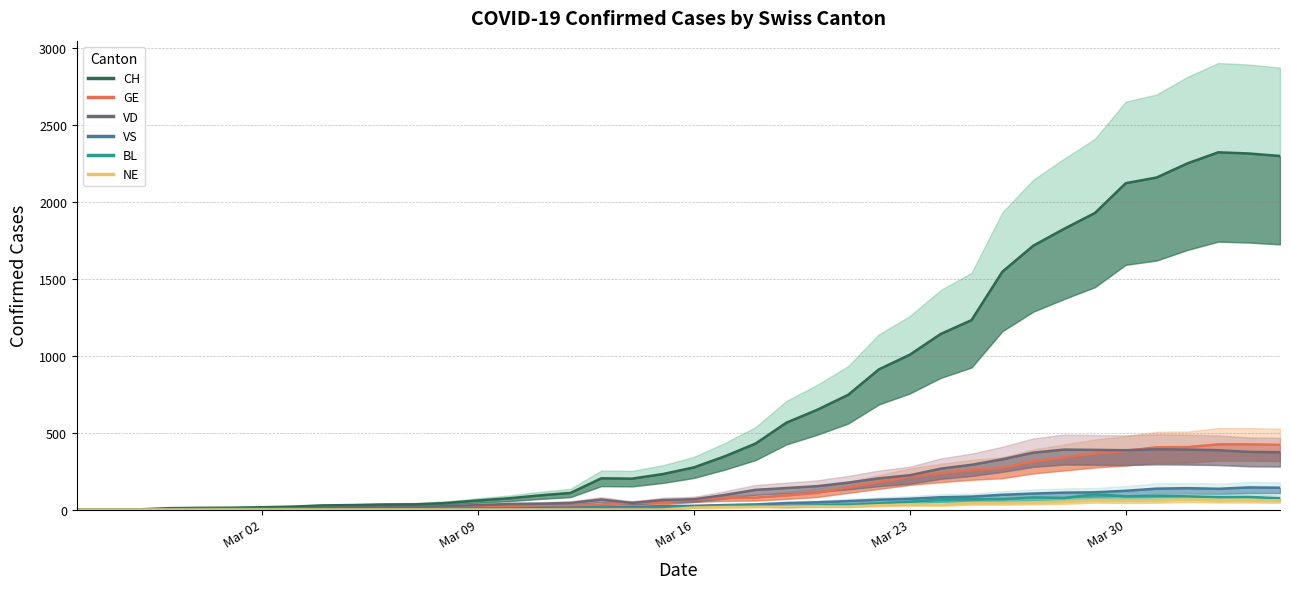

How many interior local valleys does the BL series have?

6